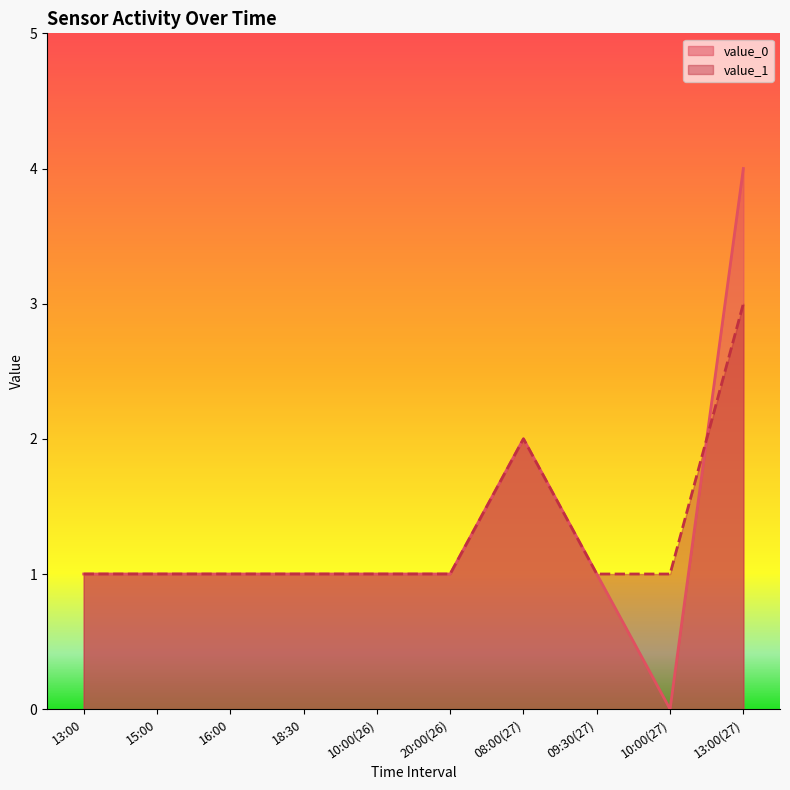

Which series has the widest spread of values?

value_0